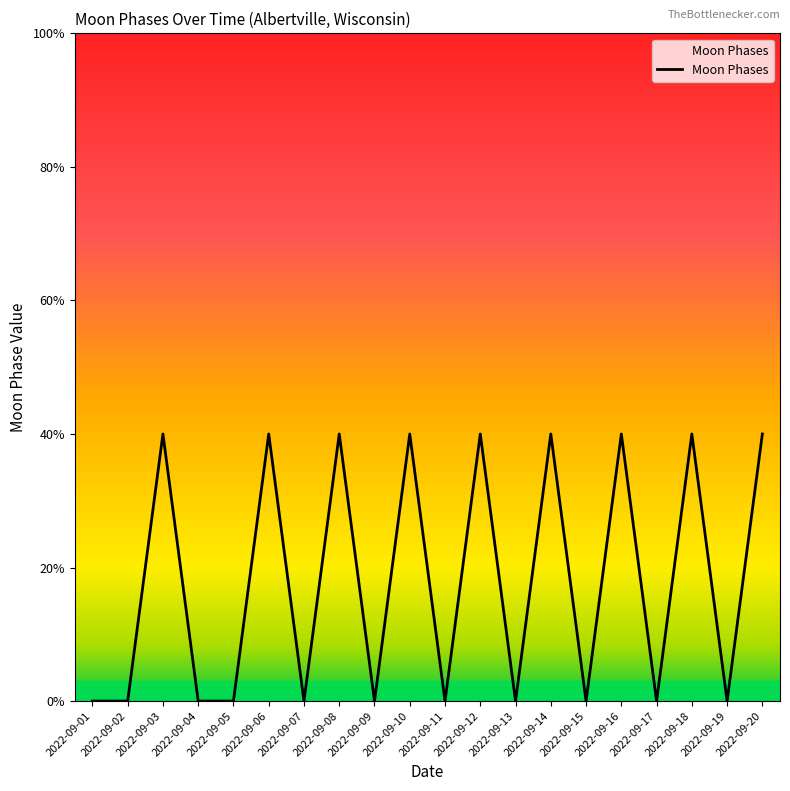

At which category does the data reach its first local valley?

2022-09-07